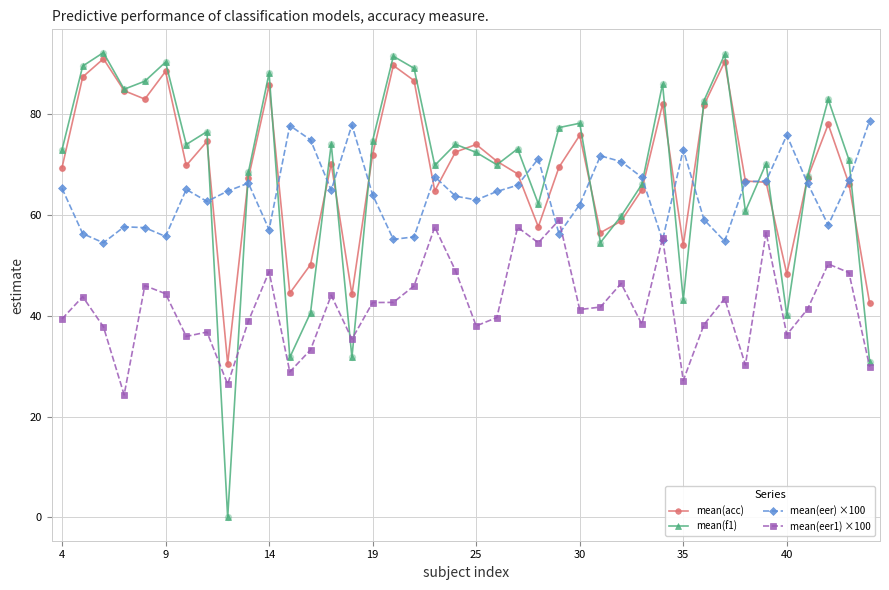

What are all the series names shown in the legend?

mean(acc), mean(f1), mean(eer) ×100, mean(eer1) ×100